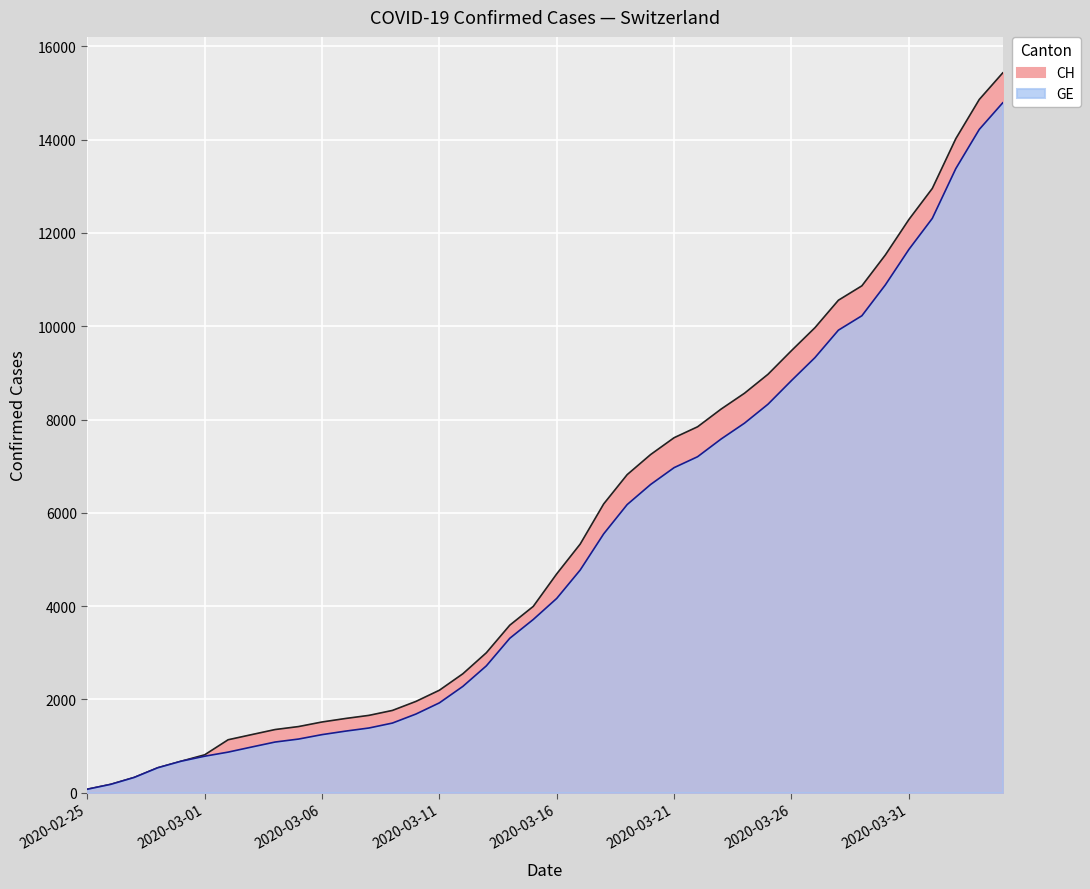

What is the sum of the CH values at 2020-03-21 and 2020-03-18?

13800